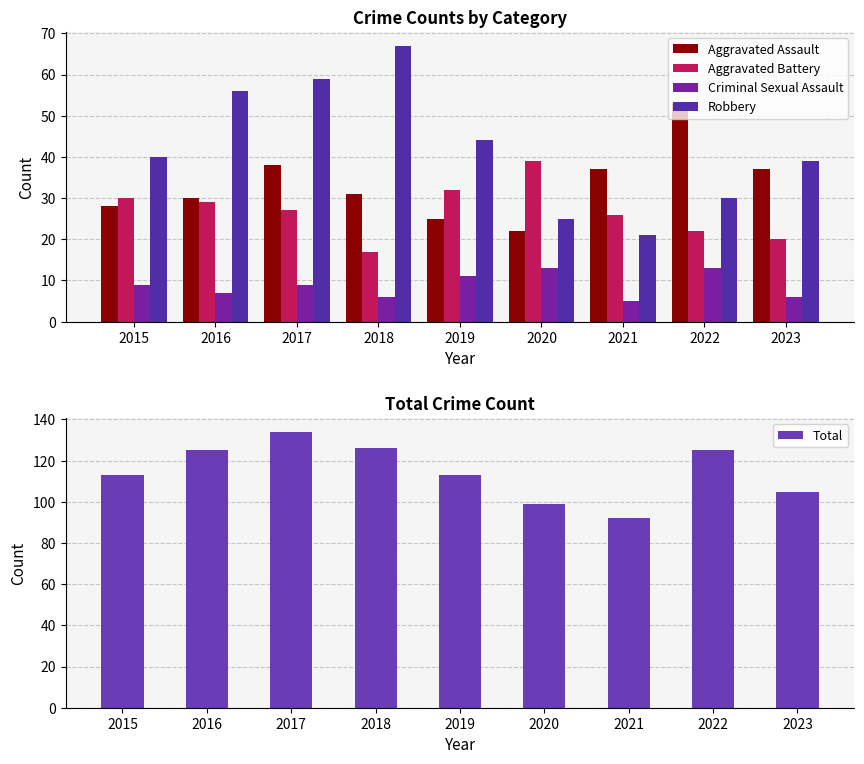

How many distinct data groups are displayed?

5